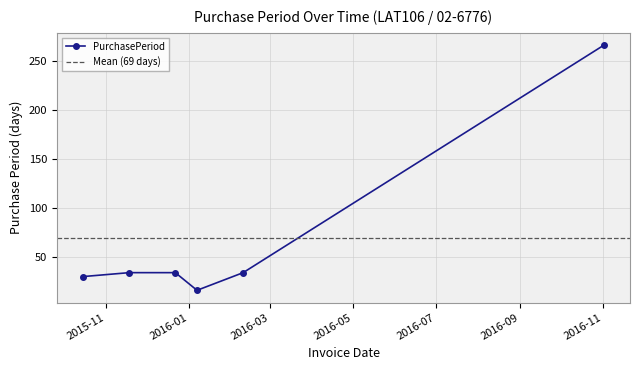

True or false: the data shows 34 at 2015-11-18.

True